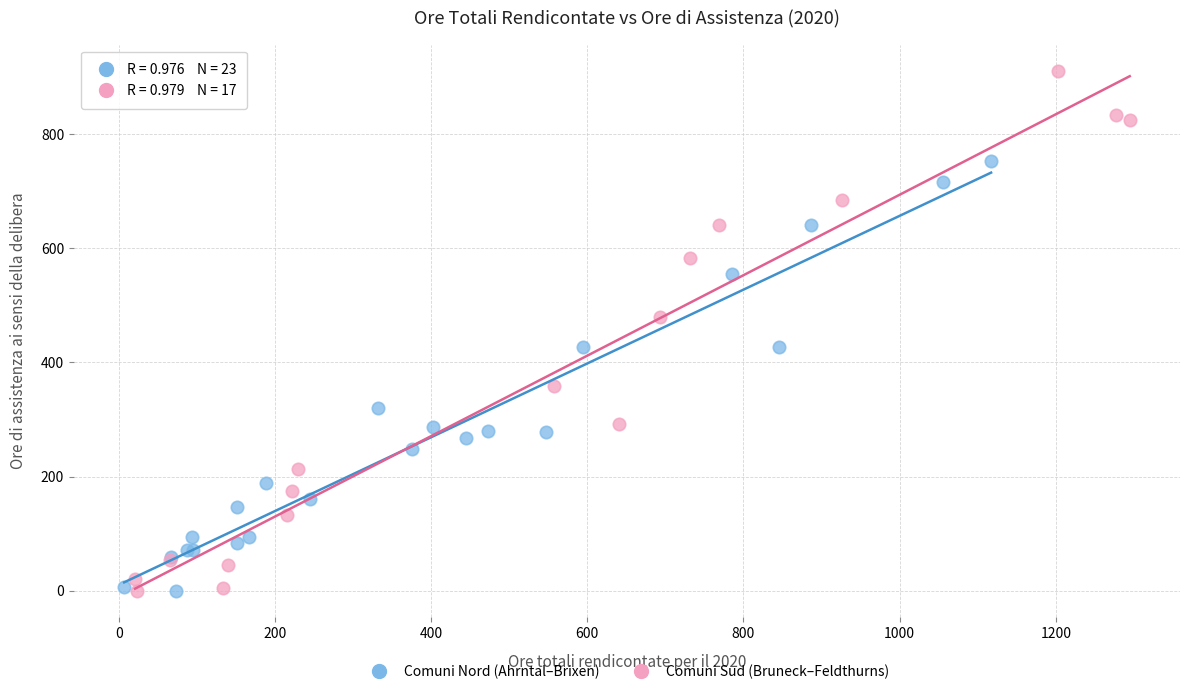

Which series contains the highest Y value?

Comuni Sud (Bruneck–Feldthurns)